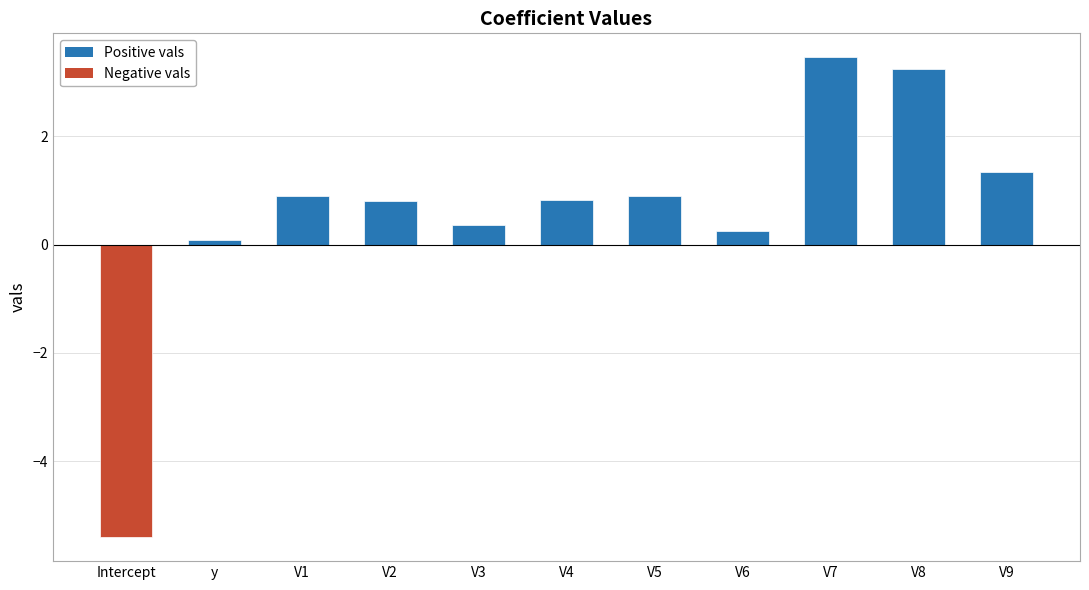

What is the minimum value shown in the chart?

-5.4